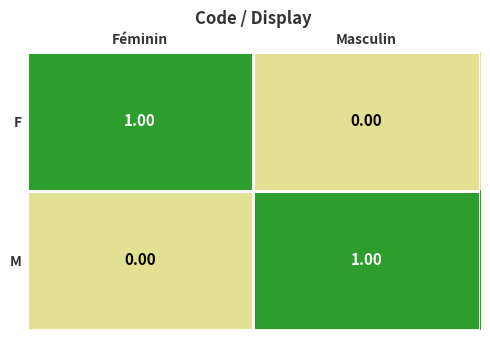

At which label is M closest to 0?

Féminin